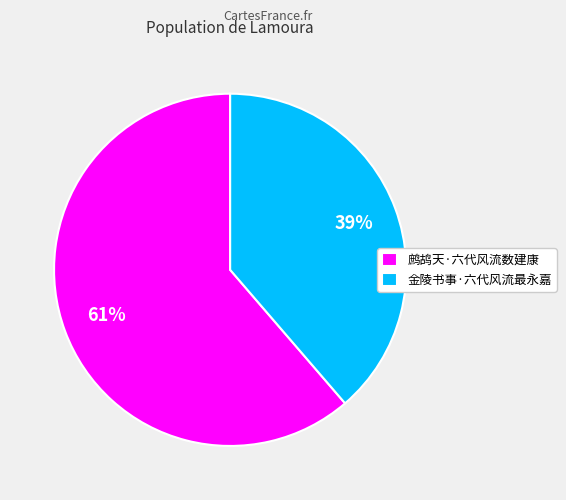

True or false: 金陵书事·六代风流最永嘉 accounts for 39% of the total.

True